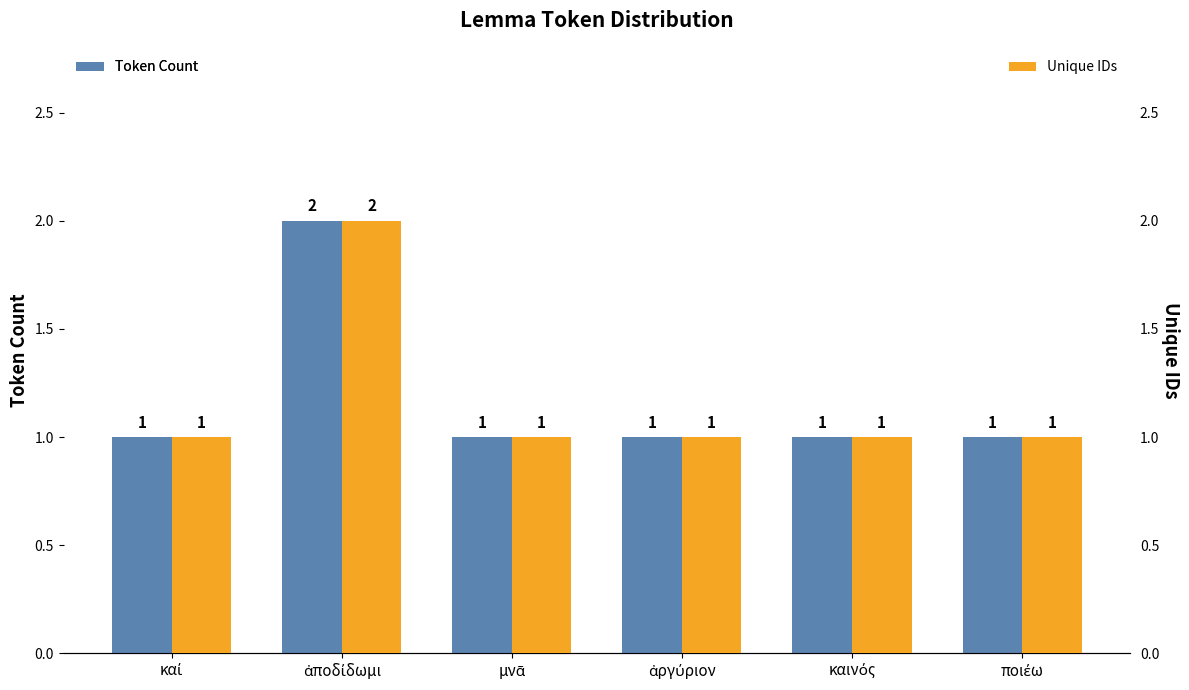

Which series has the widest spread of values?

Token Count